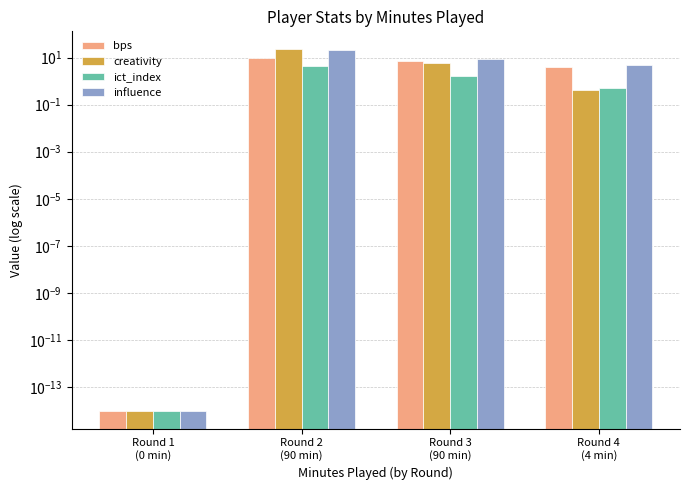

Which series has the largest total across all categories?

influence